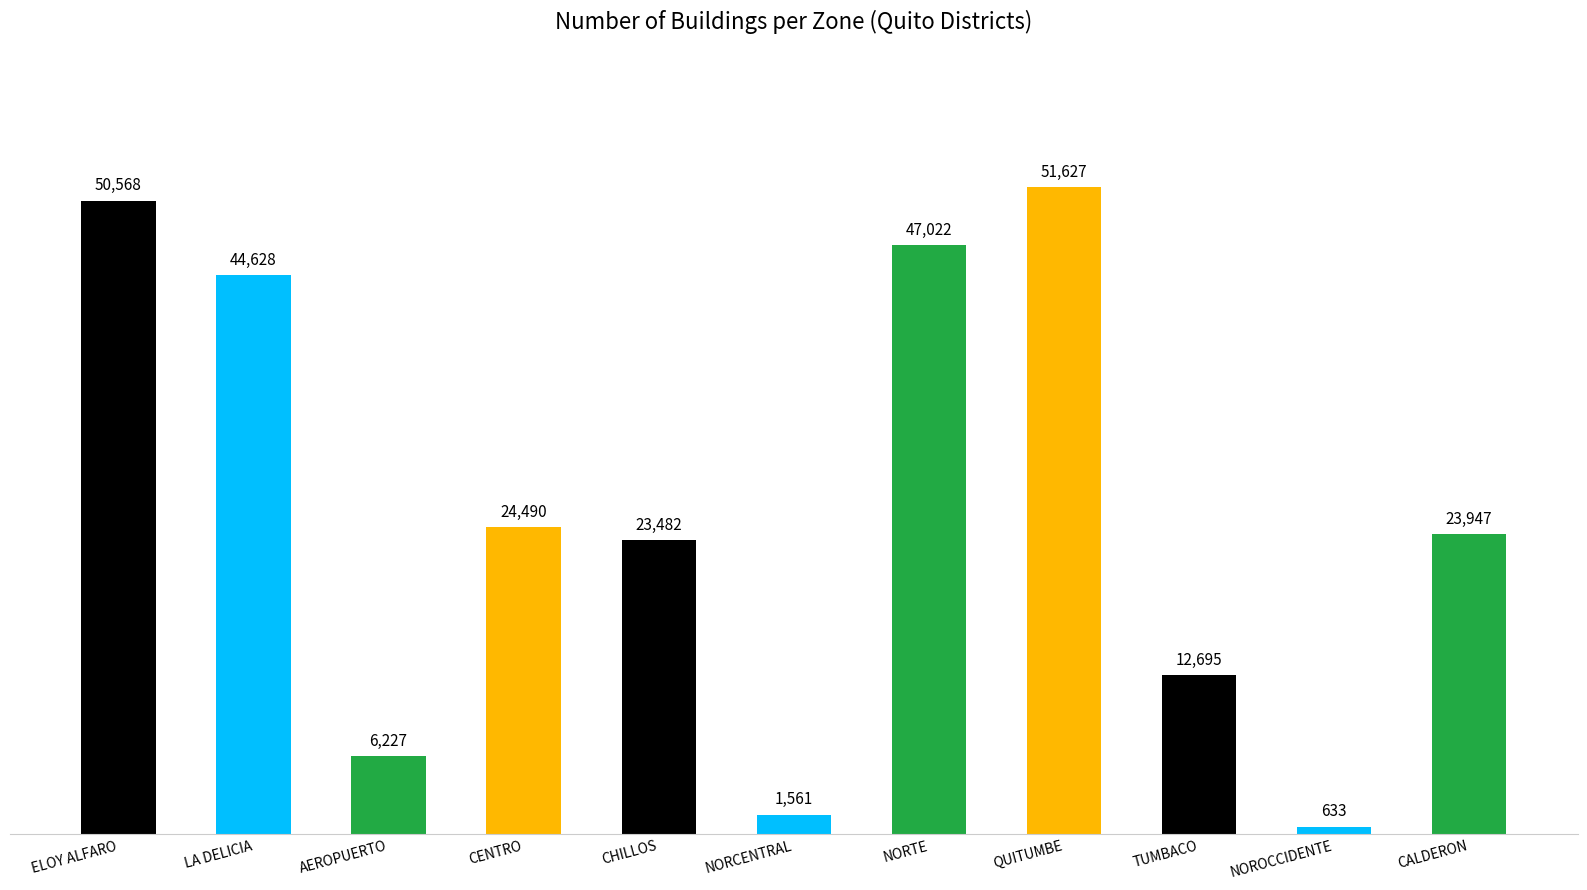

True or false: the data shows 1856 at AEROPUERTO.

False